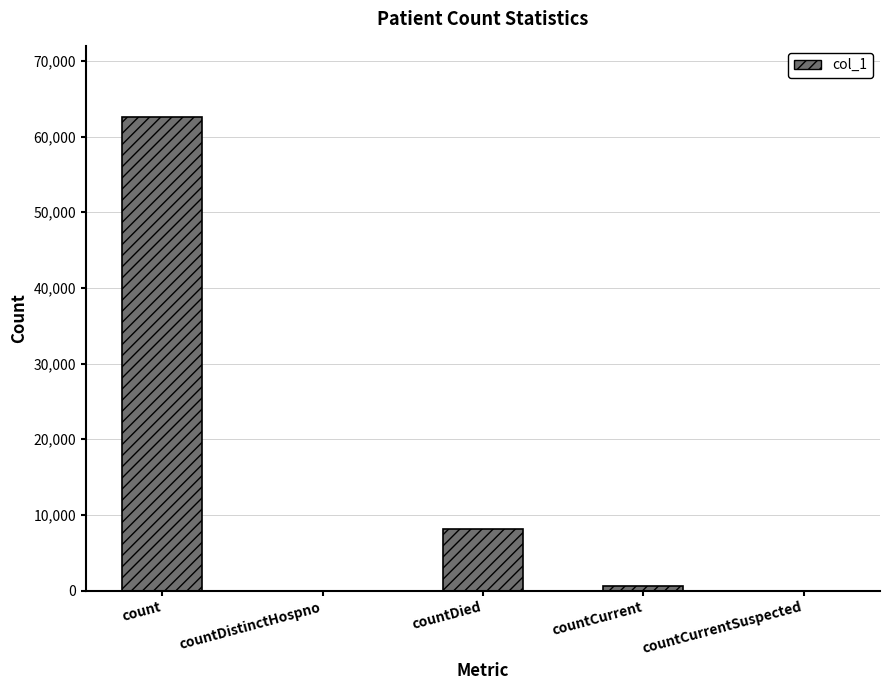

Which has a higher value, countCurrentSuspected or countDied?

countDied